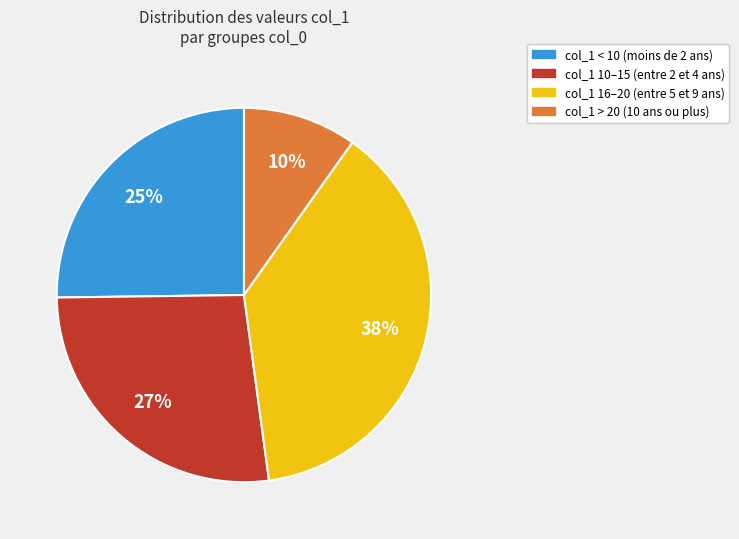

Does any single category account for the majority?

No